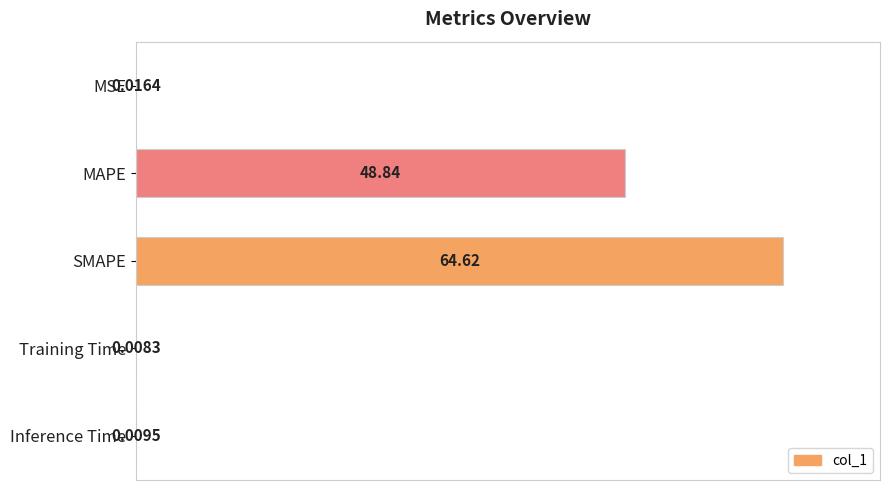

Count the number of categories in the chart.

5